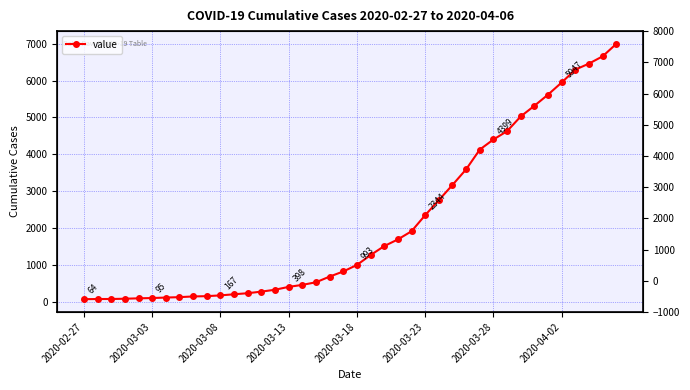

Does the chart have visible grid lines?

Yes